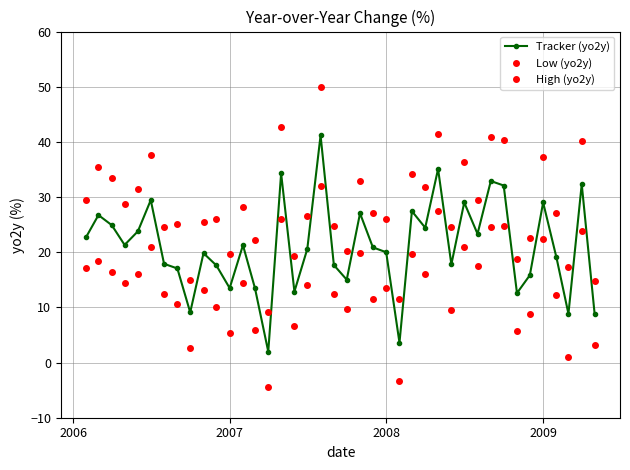

How many data points does each series have?

40